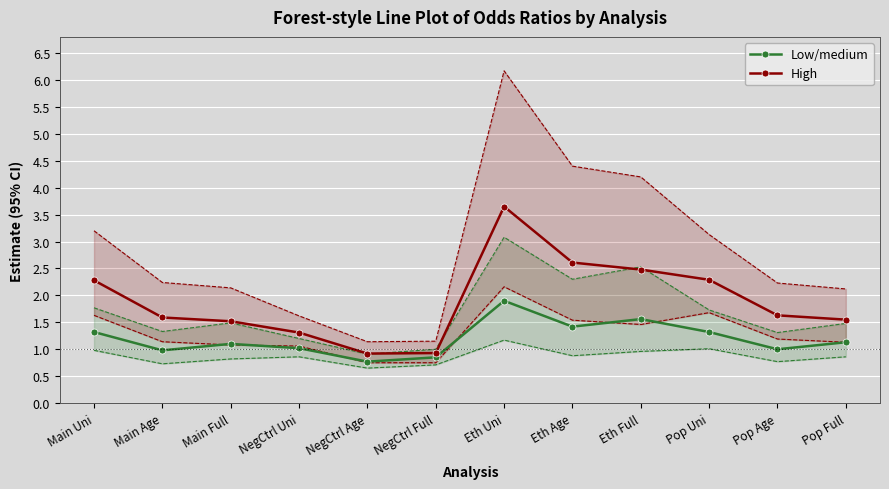

True or false: High and Low/medium cross at least once.

False